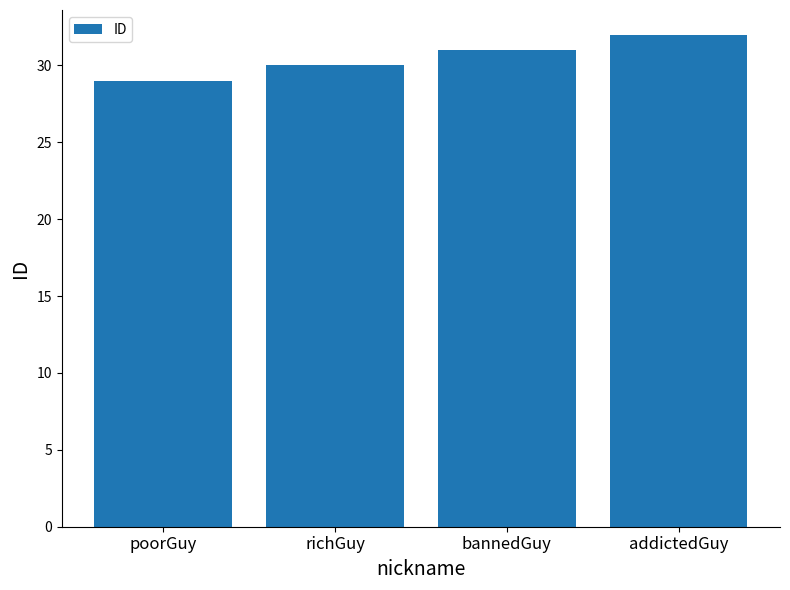

How many values are between 30 and 32?

3